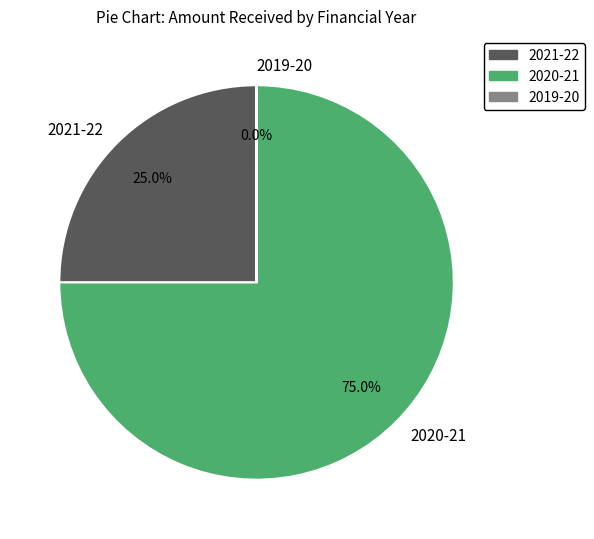

To the nearest percent, what is the combined percentage of 2021-22 and 2020-21?

100%